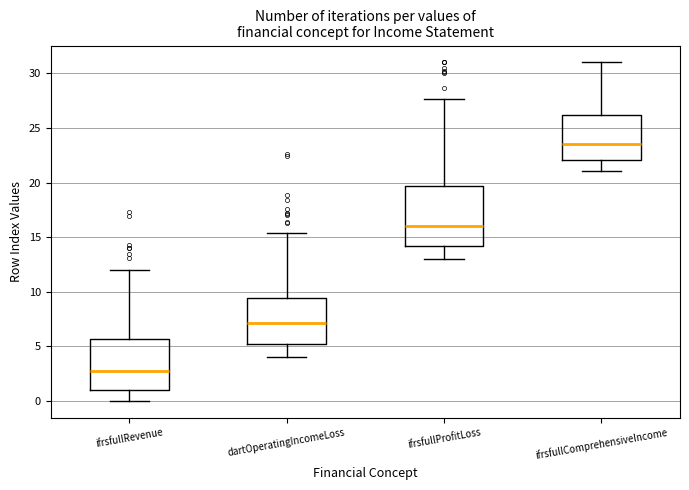

Reading left to right, transcribe this box plot: for each box, give where its median line is, the range the box spans, and where its two whiskers end, as read against the y-axis. The values are not printed on the chart, so give them approximately, as read against the axis.

ifrsfullRevenue: median 2.5, box 1.0 to 5.5, whiskers 0.0 to 12.0
dartOperatingIncomeLoss: median 7.0, box 5.0 to 9.5, whiskers 4.0 to 15.5
ifrsfullProfitLoss: median 16.0, box 14.0 to 19.5, whiskers 13.0 to 27.5
ifrsfullComprehensiveIncome: median 23.5, box 22.0 to 26.0, whiskers 21.0 to 31.0